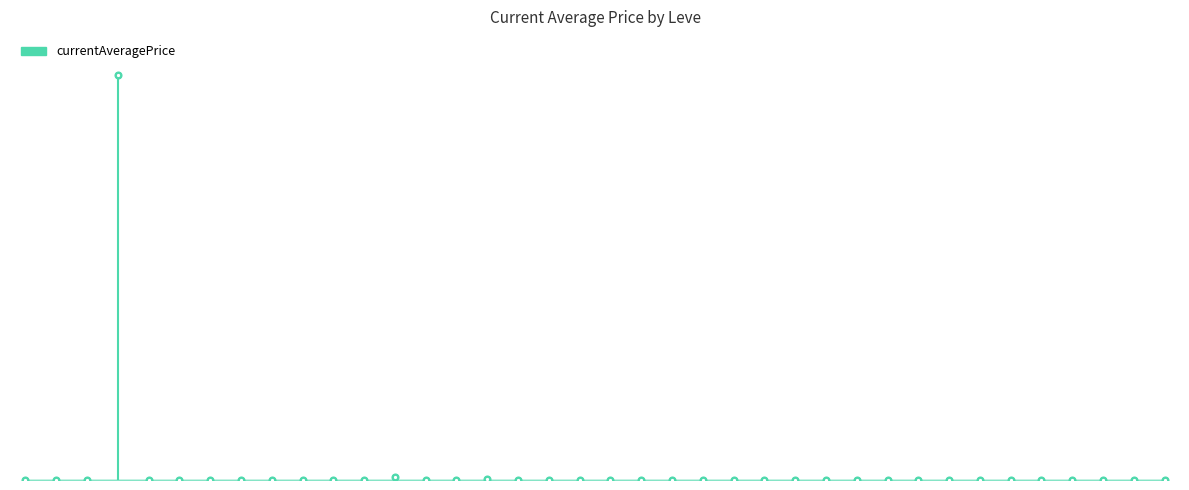

Which has a higher value, Unbreak My Heart or Riches' Brew?

Unbreak My Heart